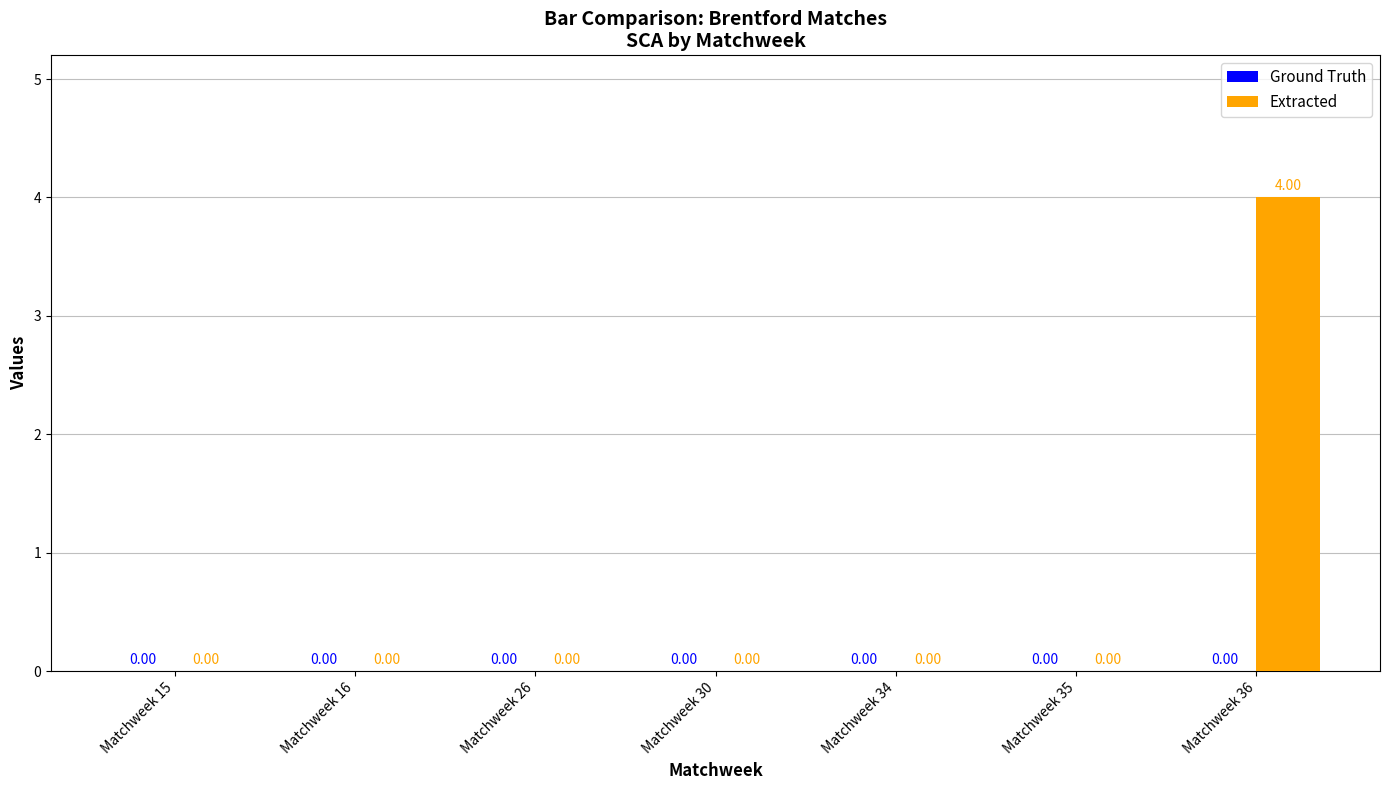

What is the sum of the values at Matchweek 36 and Matchweek 30?

4